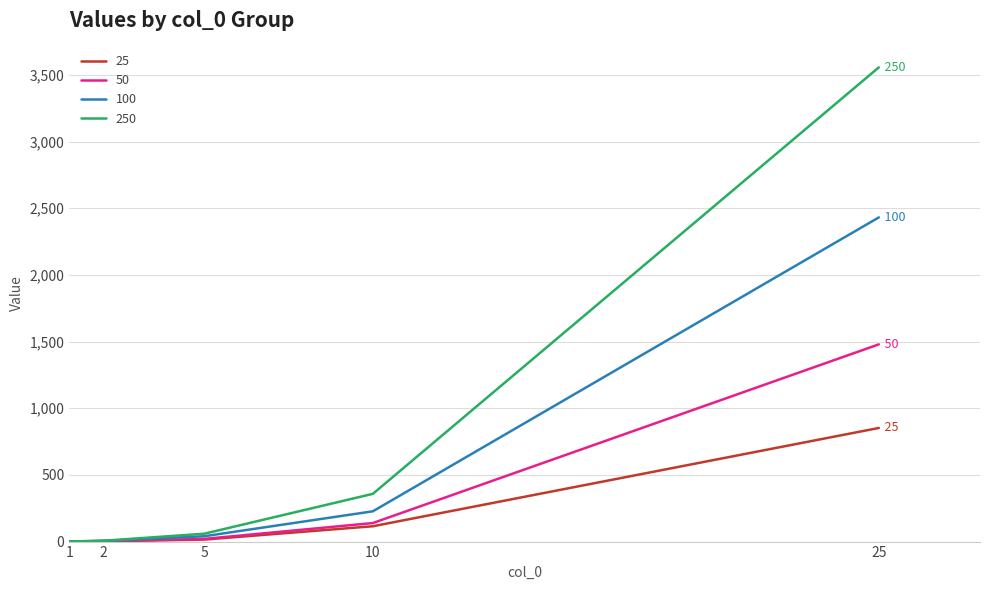

Rank the series by their average value, from highest to lowest.

250, 100, 50, 25